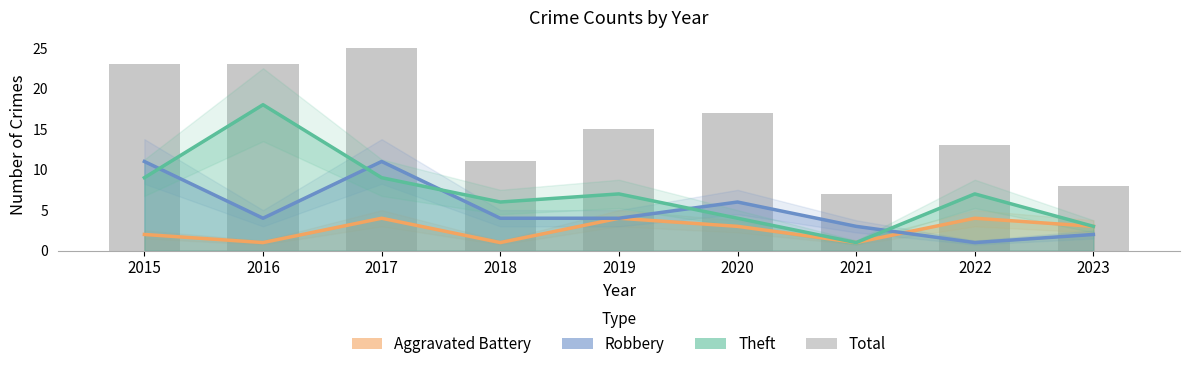

How many data points in Aggravated Battery are above 3?

3